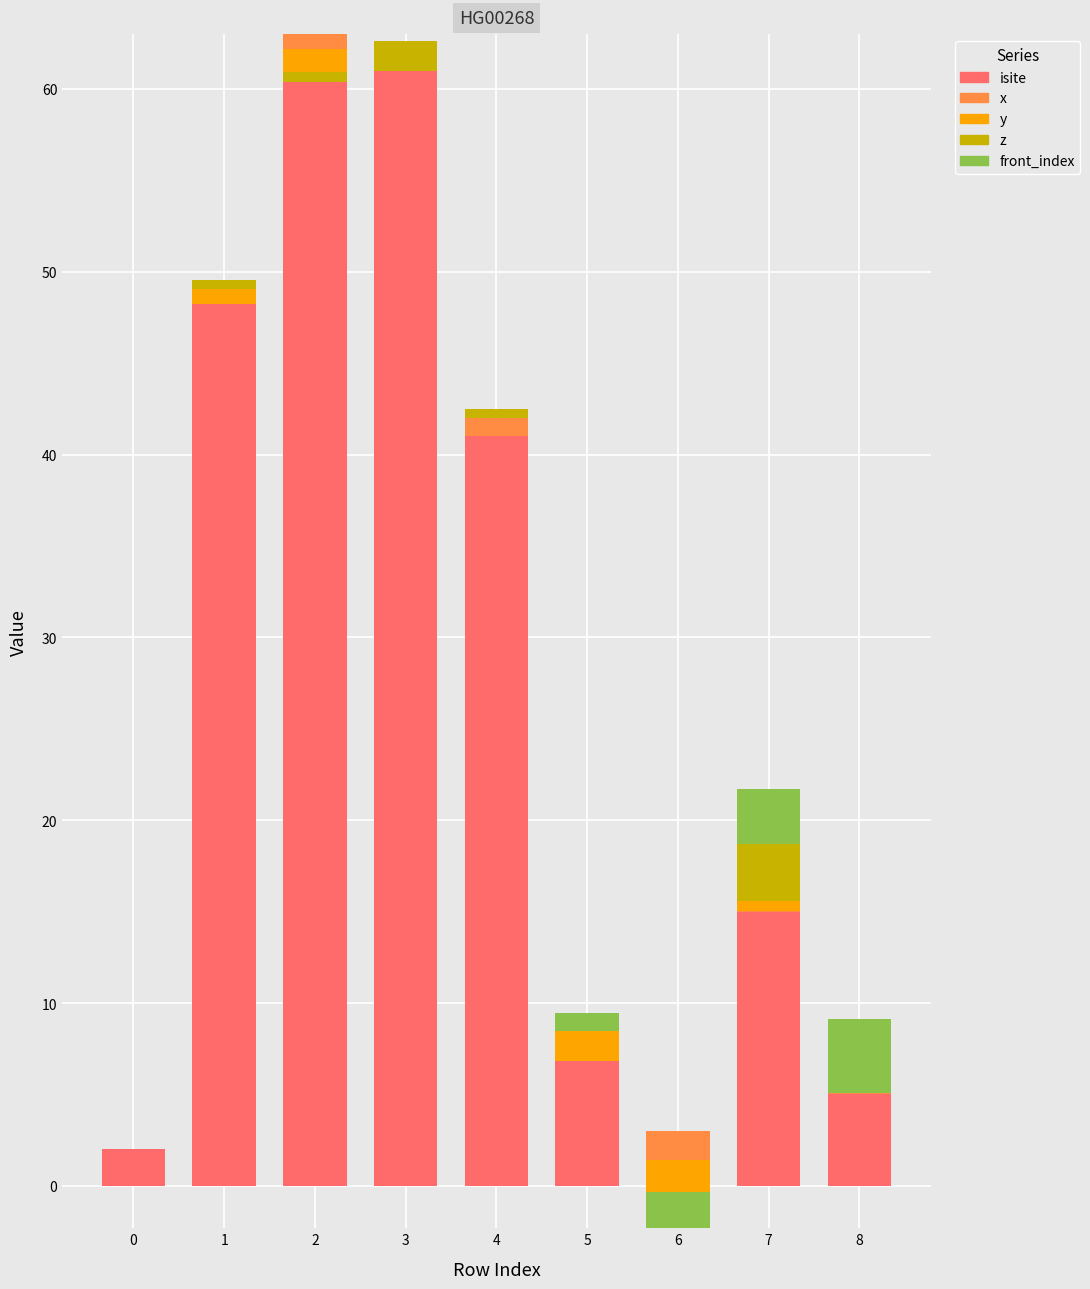

Which series has the largest total across all categories?

isite